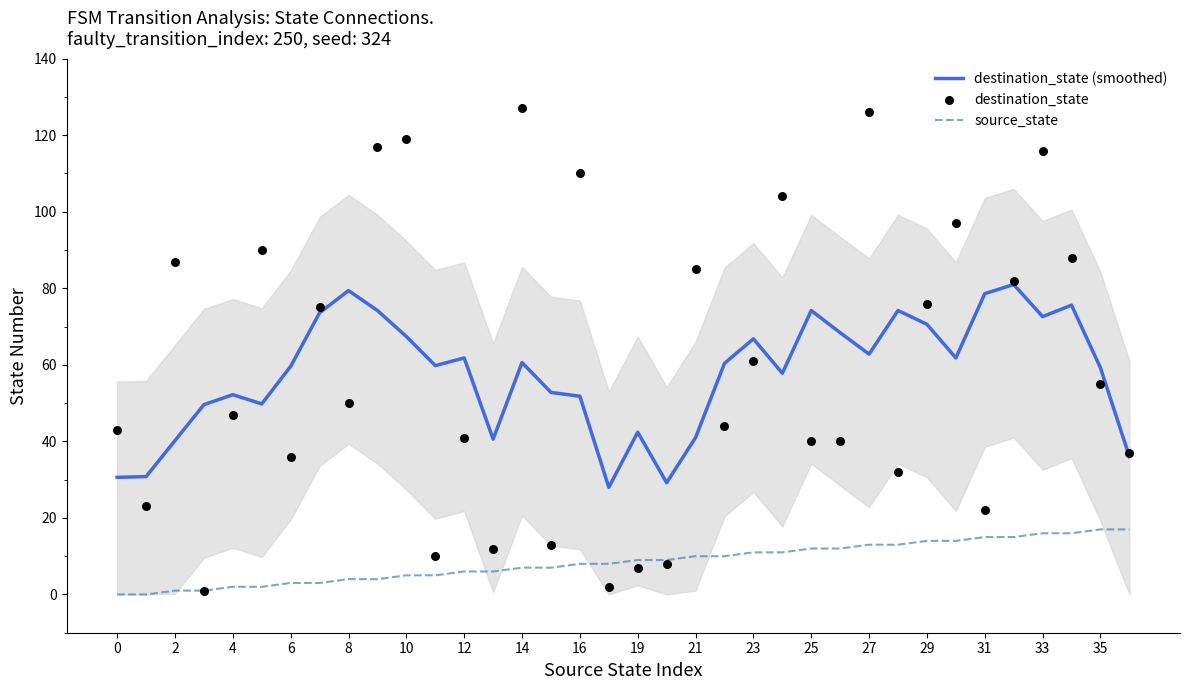

Which series has the largest total across all categories?

destination_state